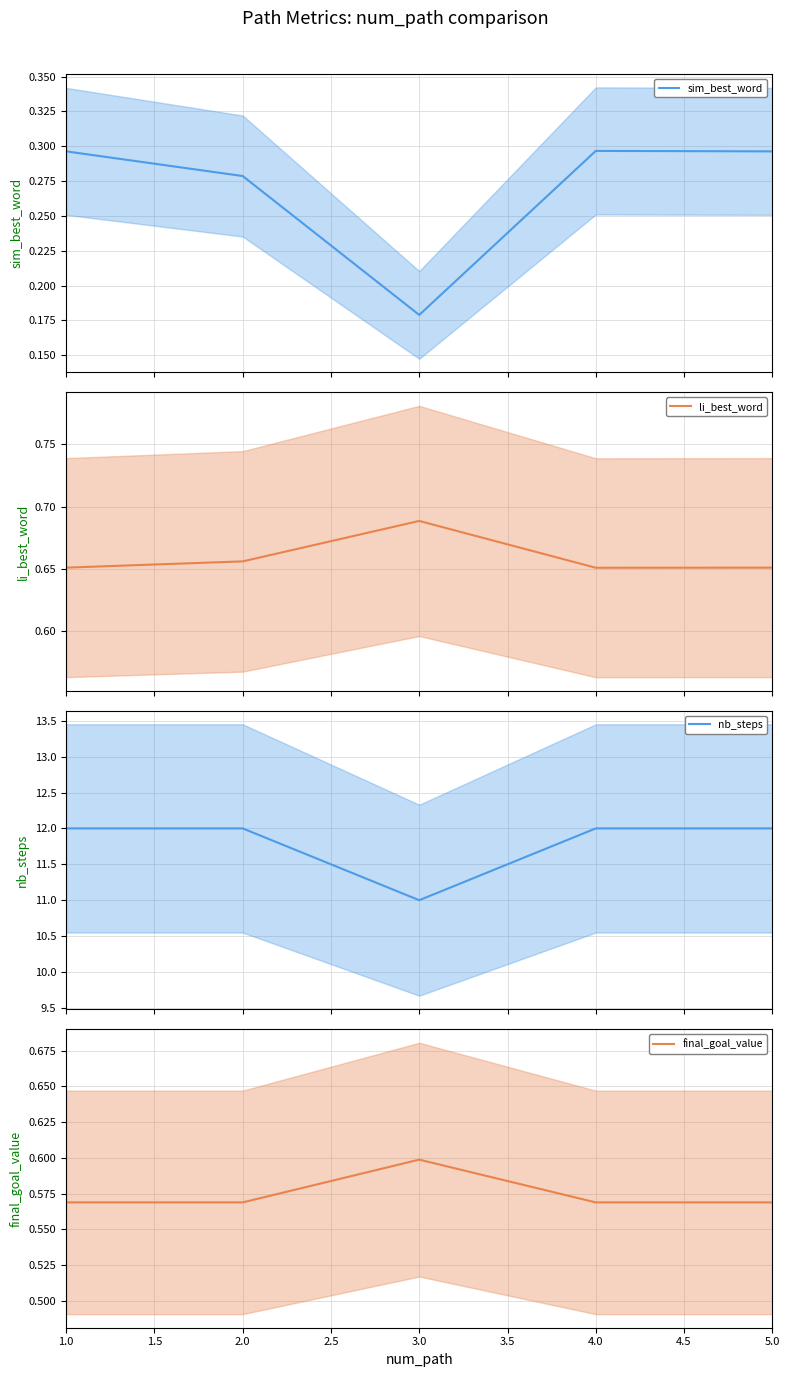

The value of nb_steps at 4.0 is 17.8. True or false?

False